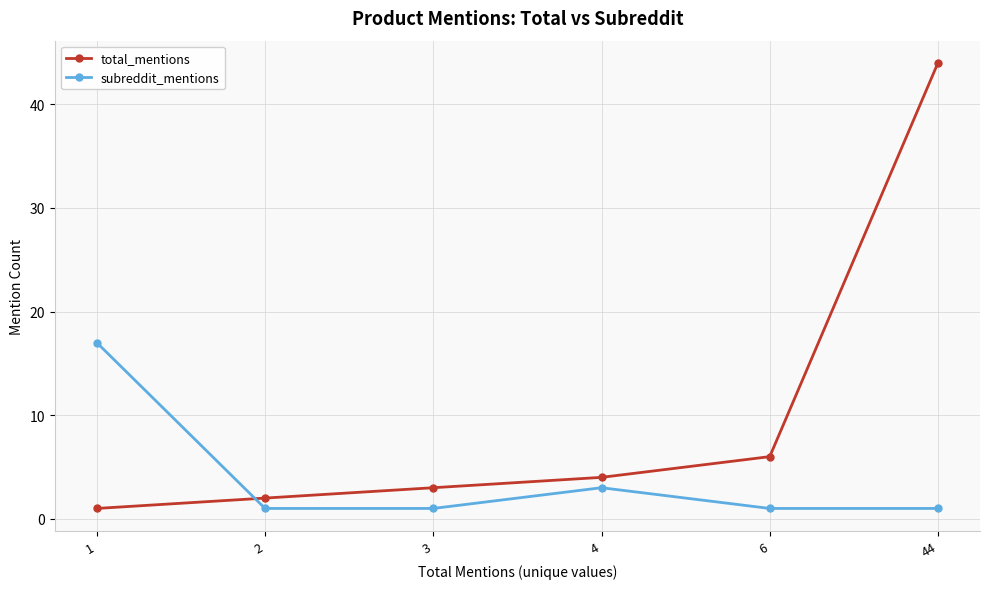

How many distinct data groups are displayed?

2